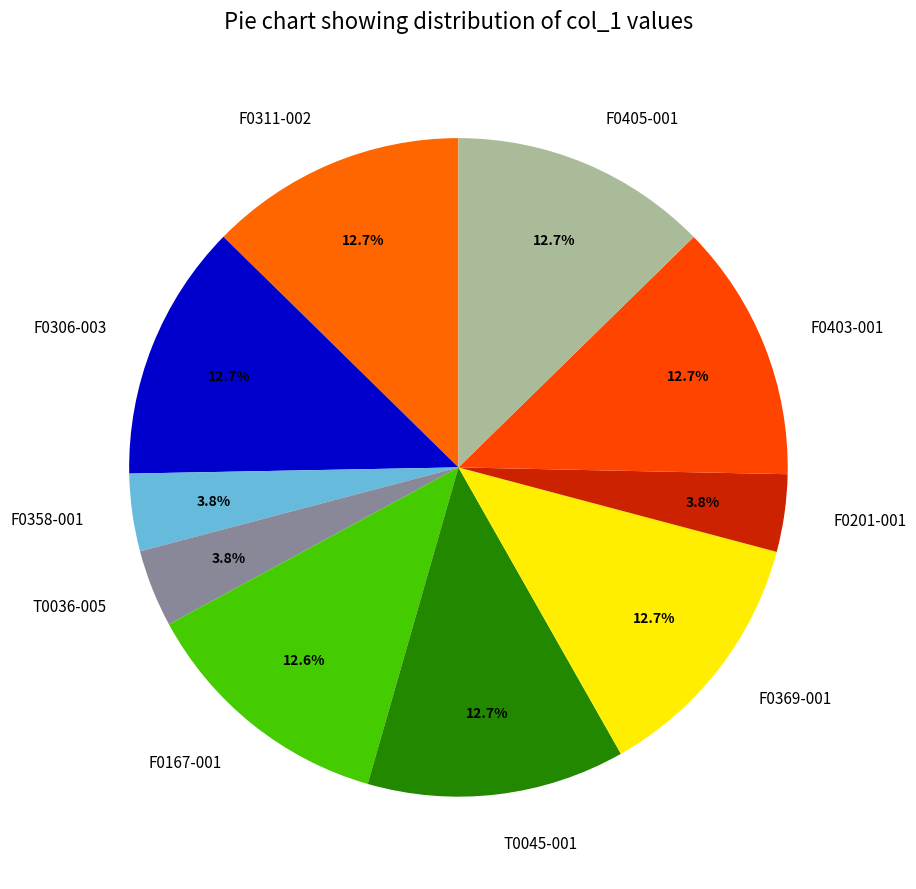

Approximately how many times larger is the value at T0036-005 compared to F0311-002?

0.3